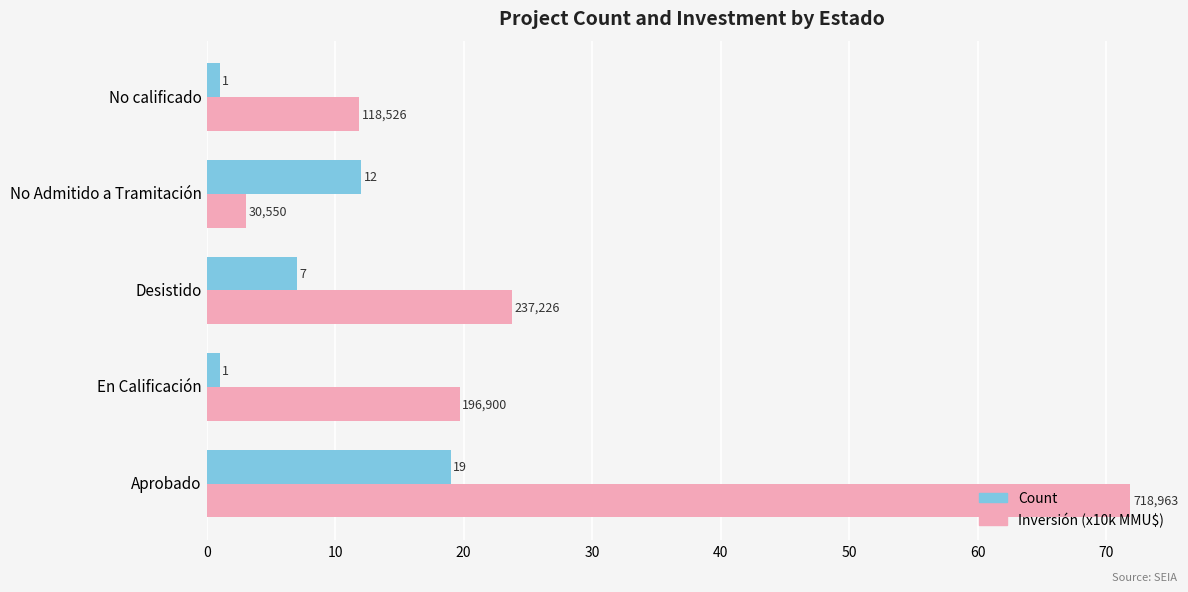

What is the greatest value displayed?

71.9